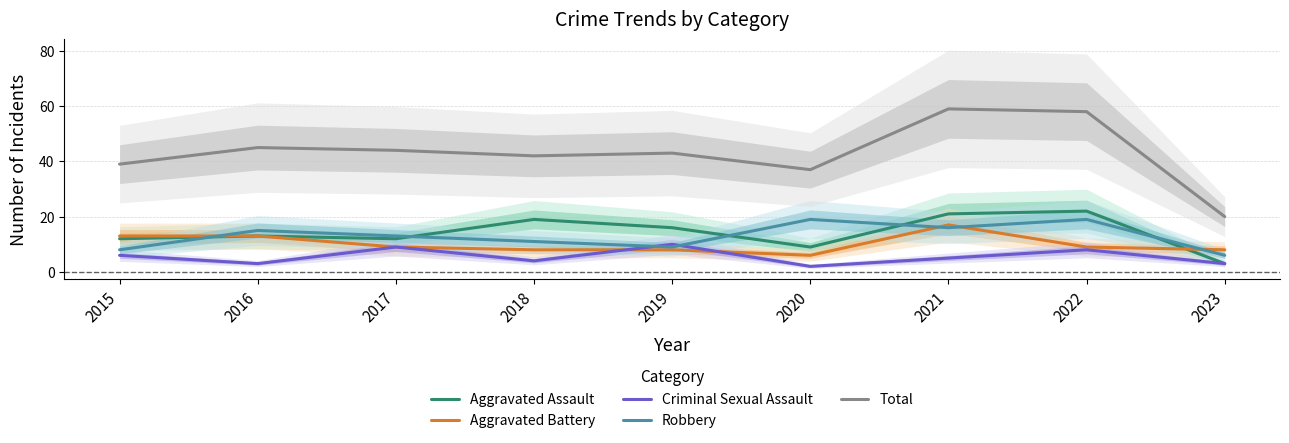

Which has a higher value, 2021 or 2015?

2021